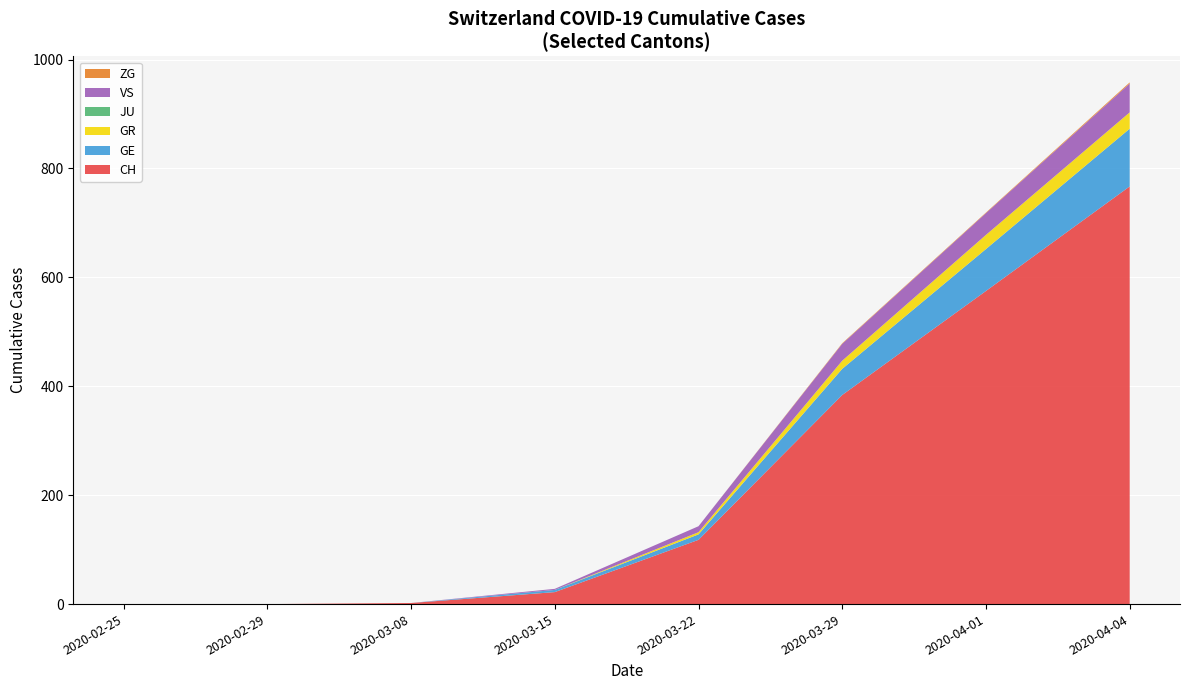

At which category is the sum across all series the highest?

2020-04-04